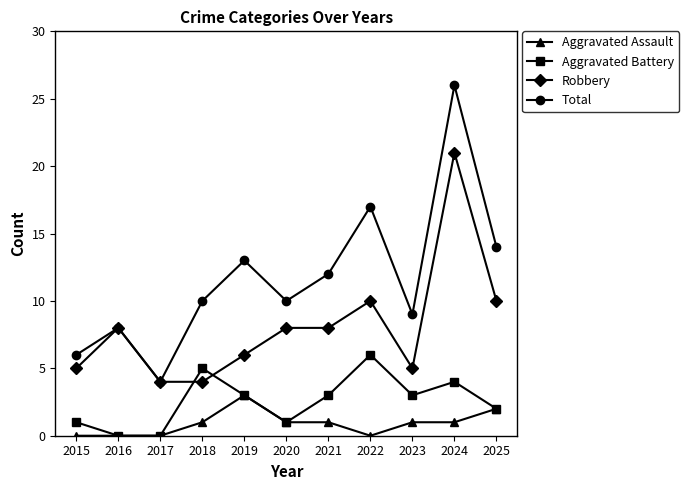

True or false: Aggravated Assault and Total cross at least once.

False